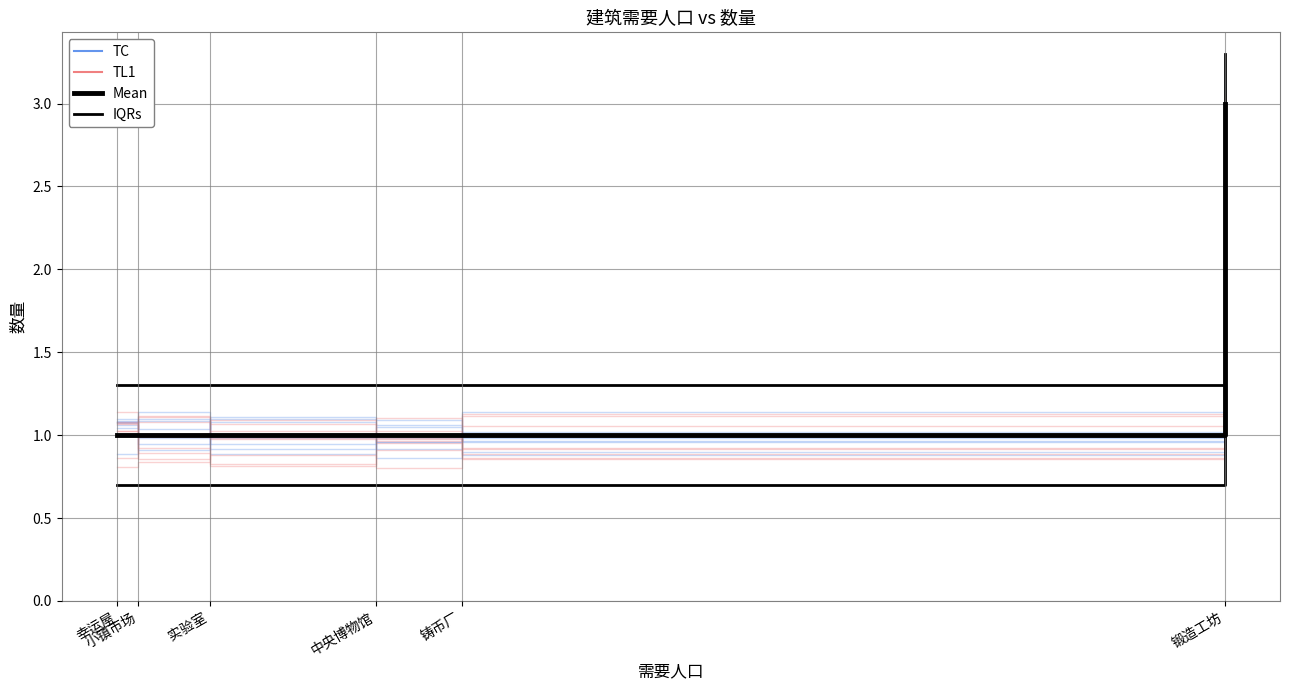

What is the value of the IQRs point at the 6th from the left?

3.3